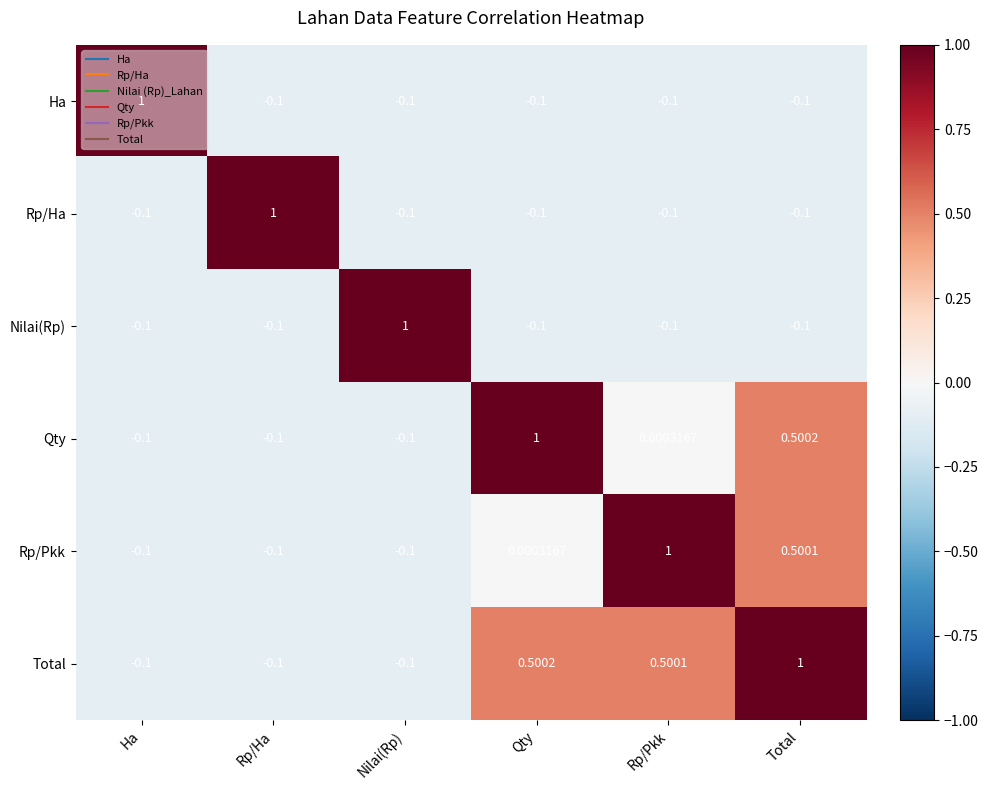

At which label does Qty reach its peak?

Qty